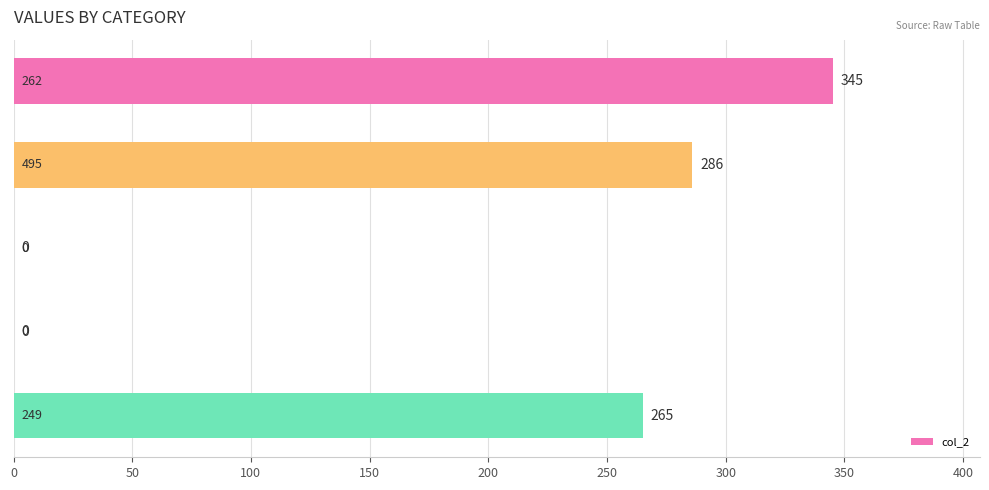

What is the greatest value displayed?

345